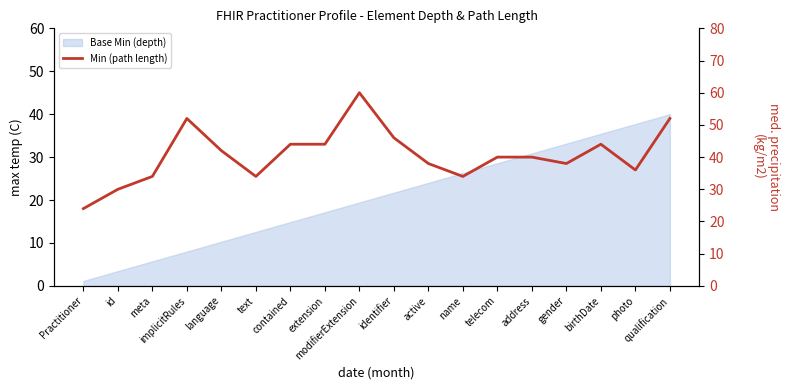

What is the smallest value displayed?

24